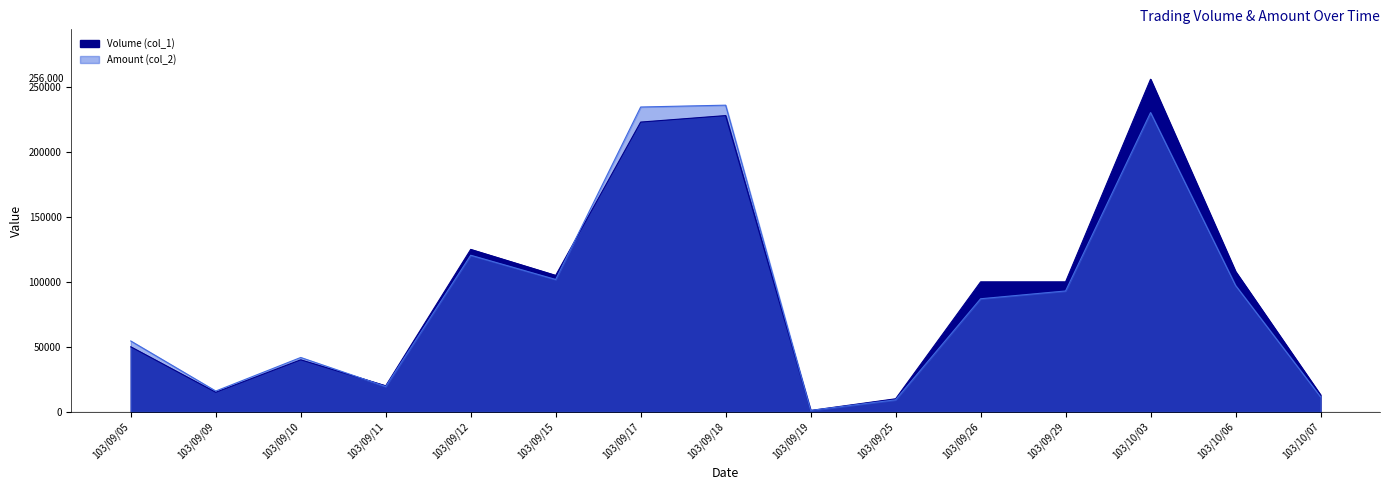

What value does the Amount (col_2) series have at 103/09/05, to the nearest 10?

54500